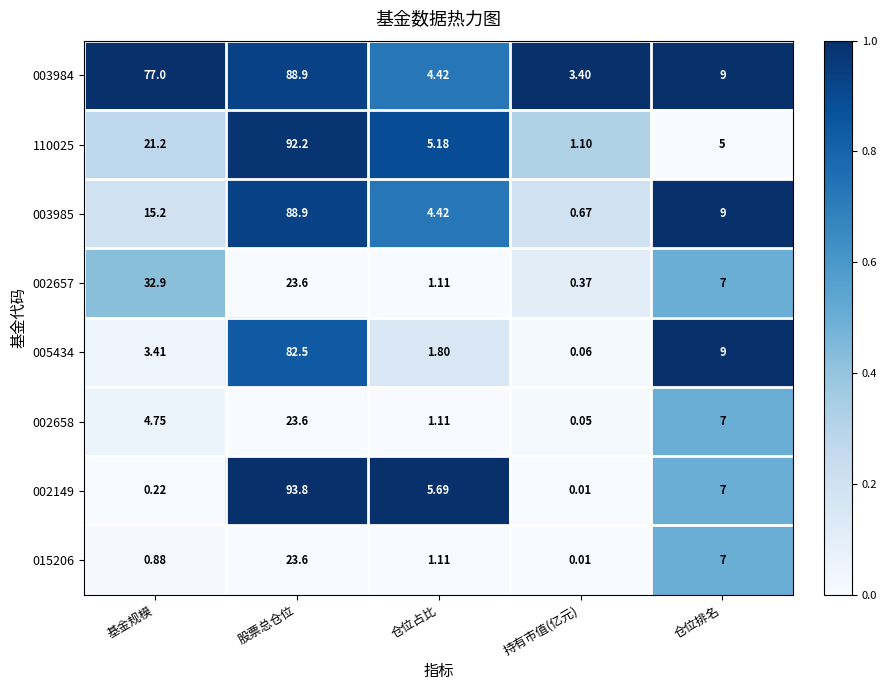

How many data points does each series have?

5